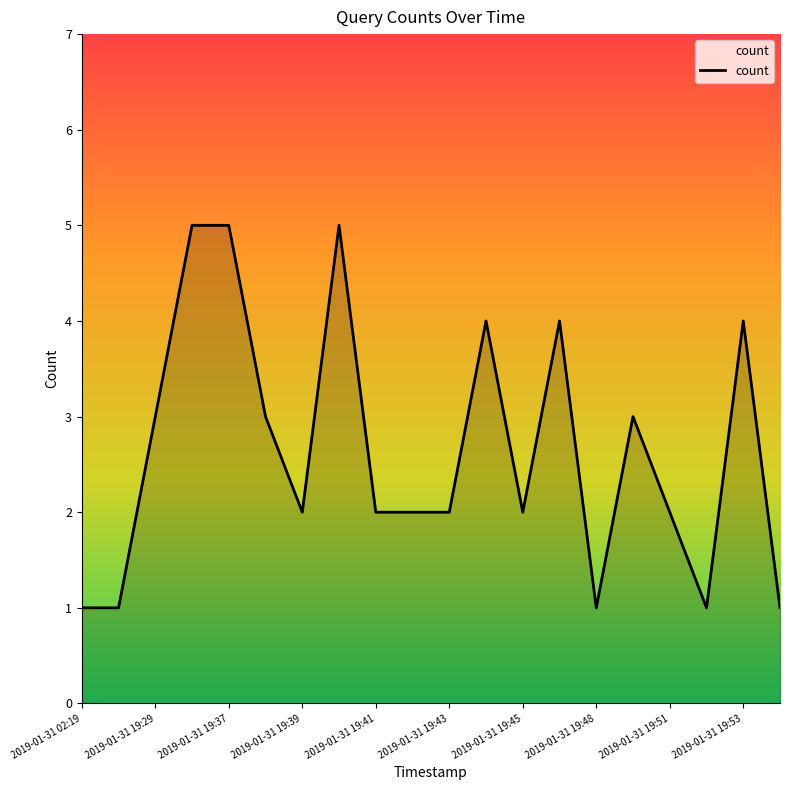

What is the difference between the second highest and second lowest values?

4